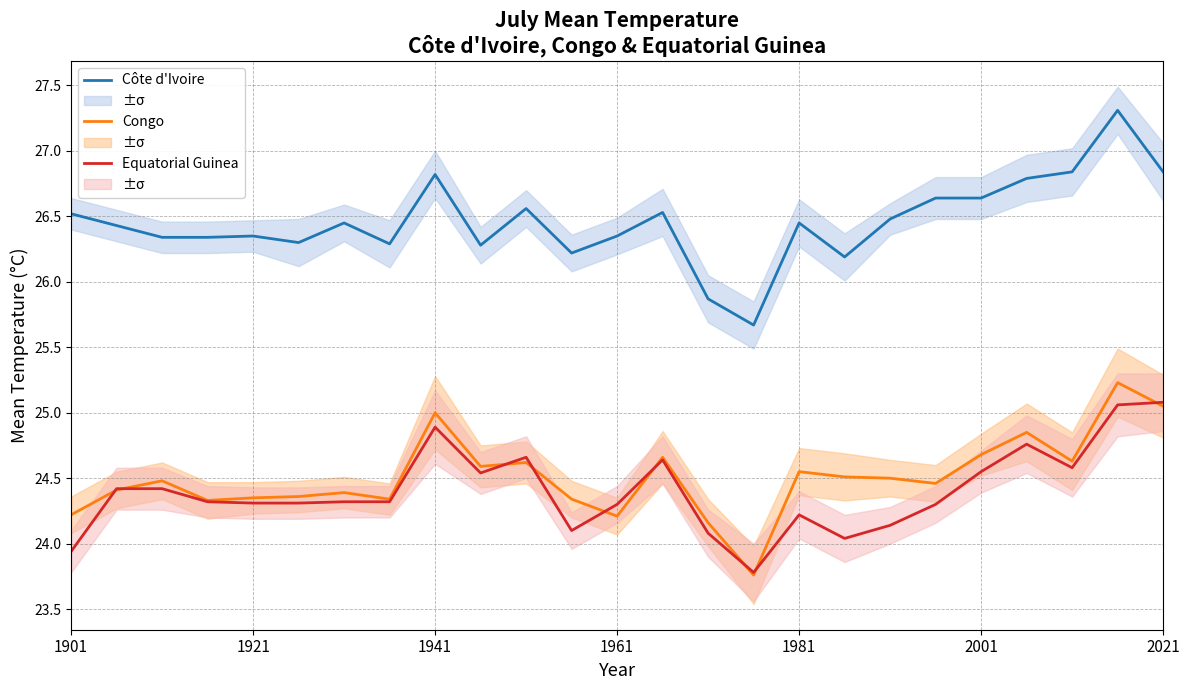

What is the sum of all Equatorial Guinea values?

610.1